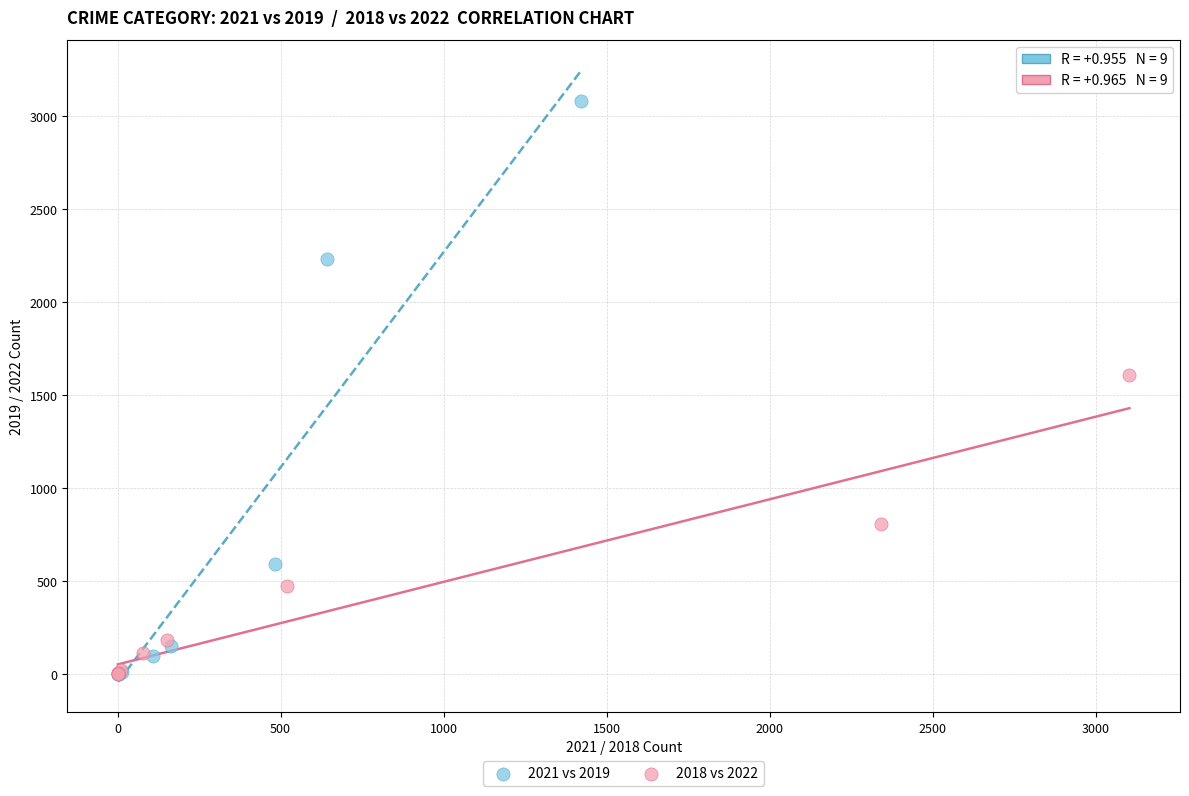

Which series has the widest spread of Y values?

2021 vs 2019